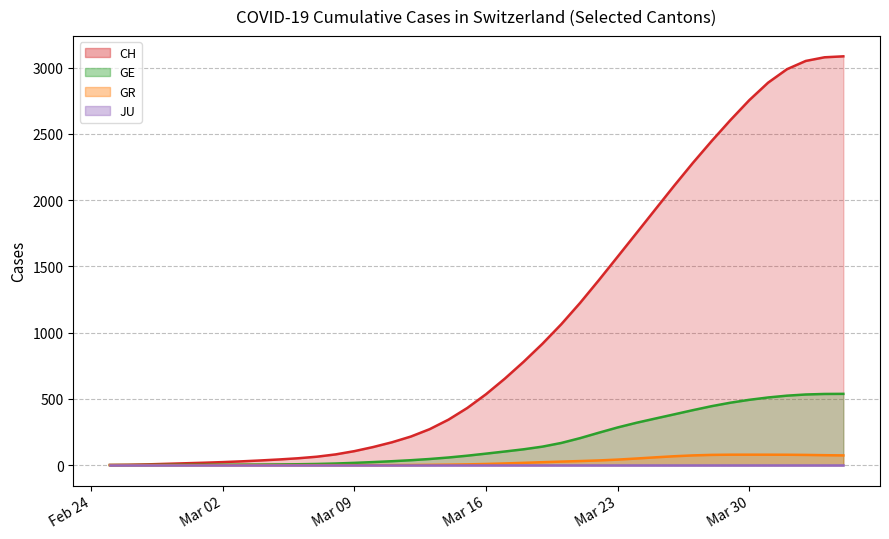

Which series changed the most between Feb 24 and Mar 23?

CH (smoothed)